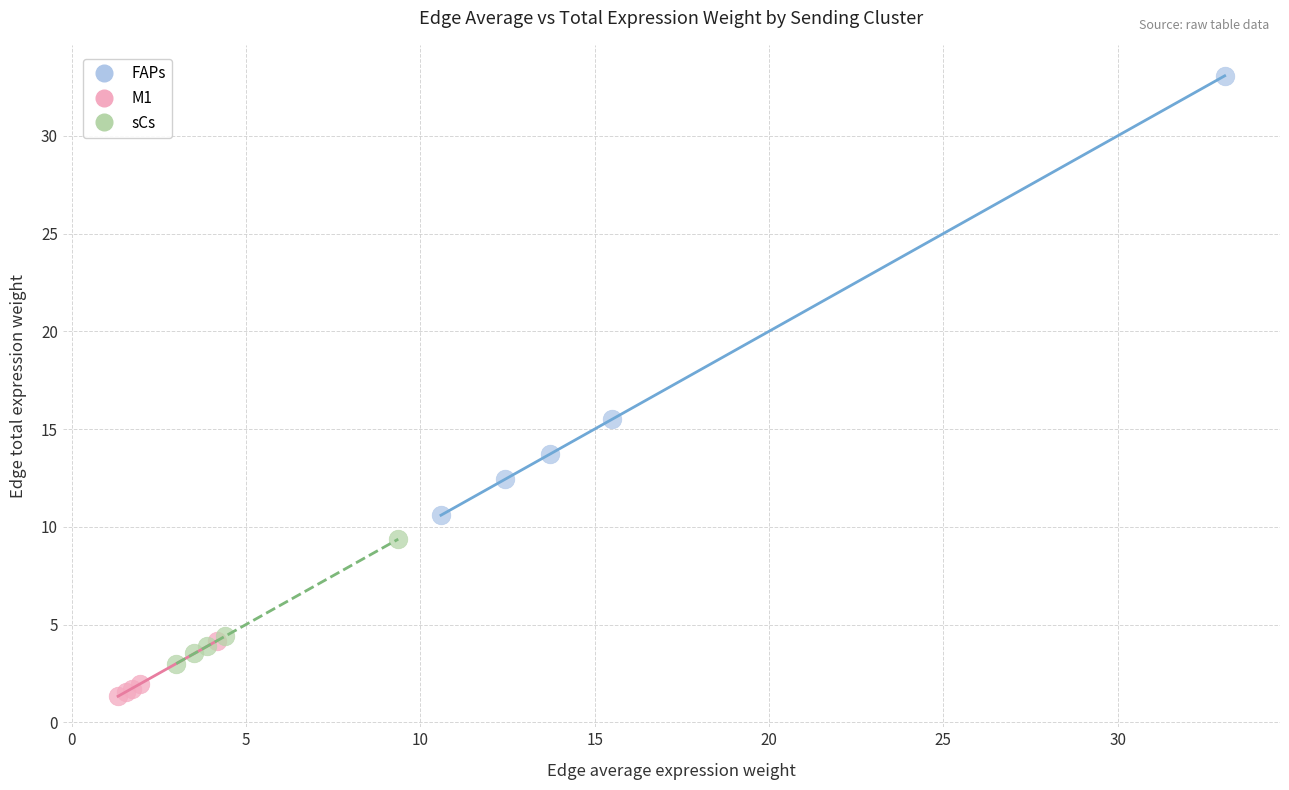

Which series contains the highest Y value?

FAPs